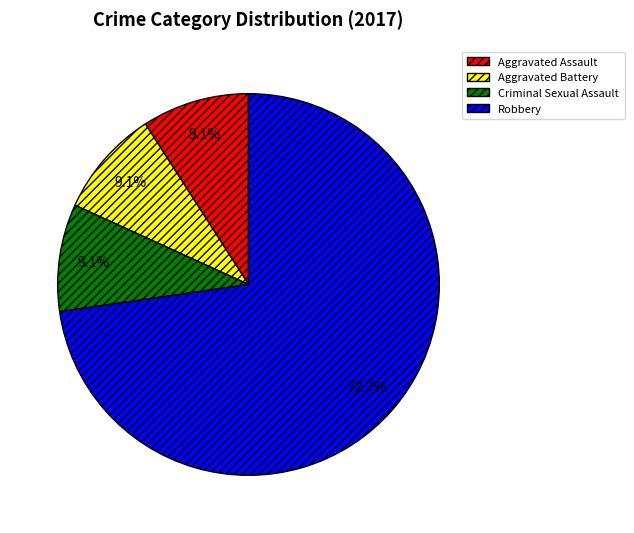

Which category has the biggest portion of the pie?

Robbery